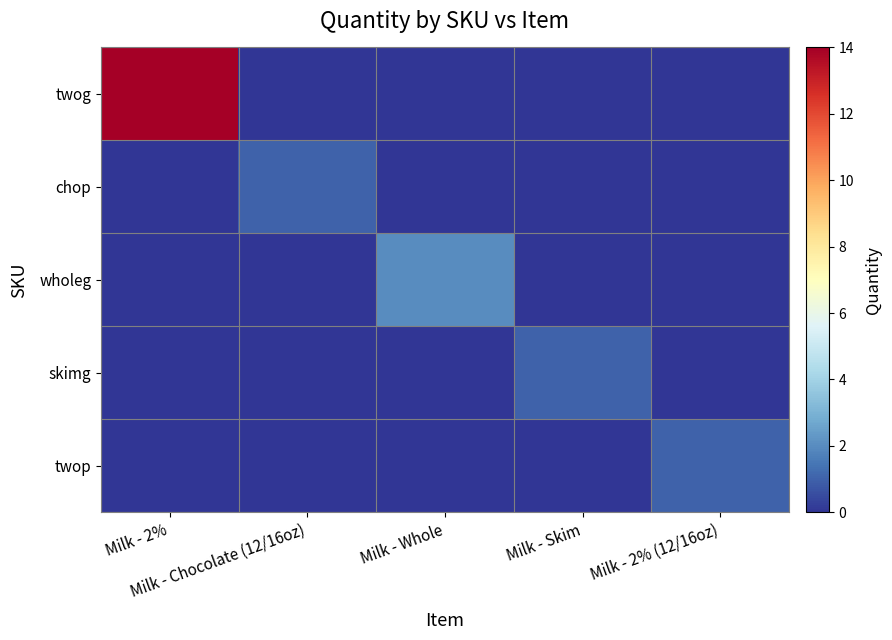

Count the number of data series in this chart.

5